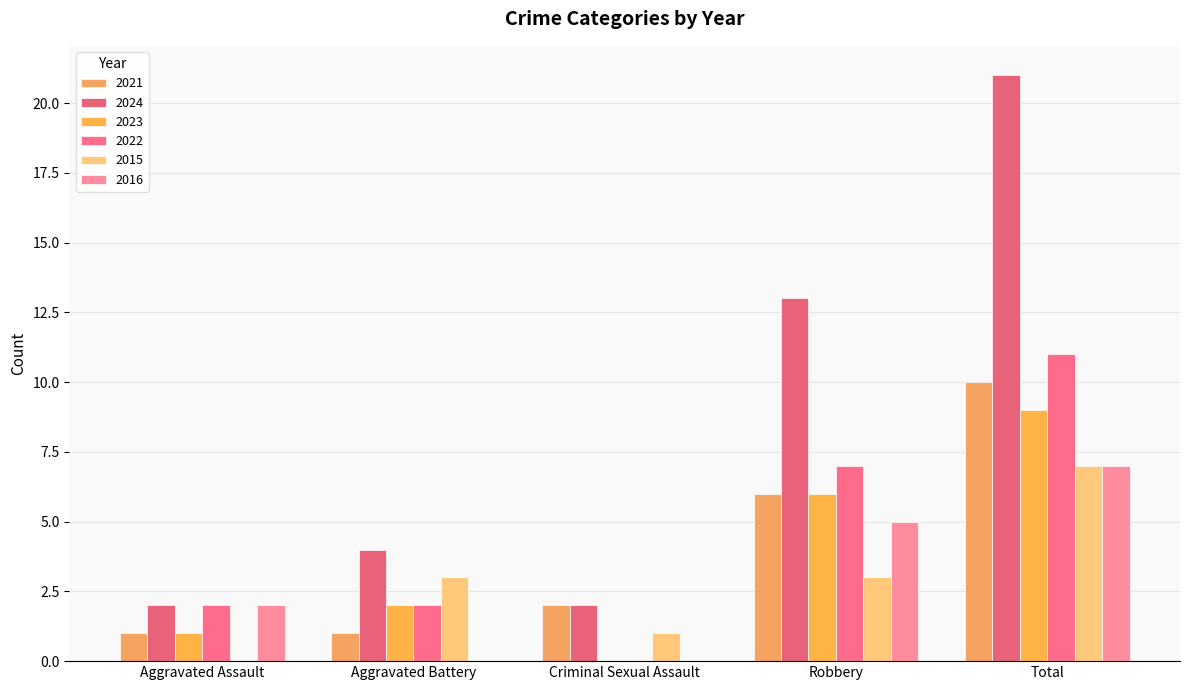

At how many categories does at least one series exceed 20?

1